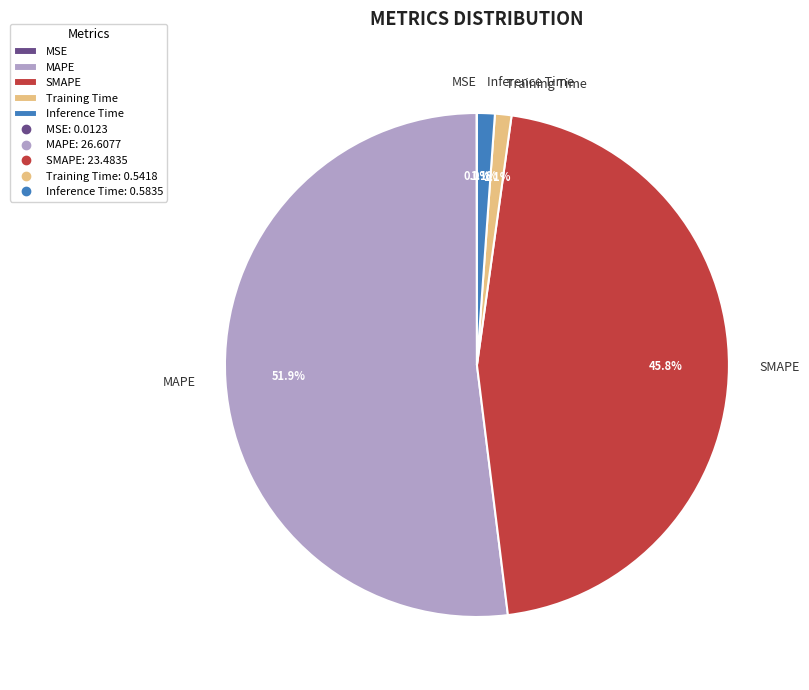

Which slice is the largest?

MAPE